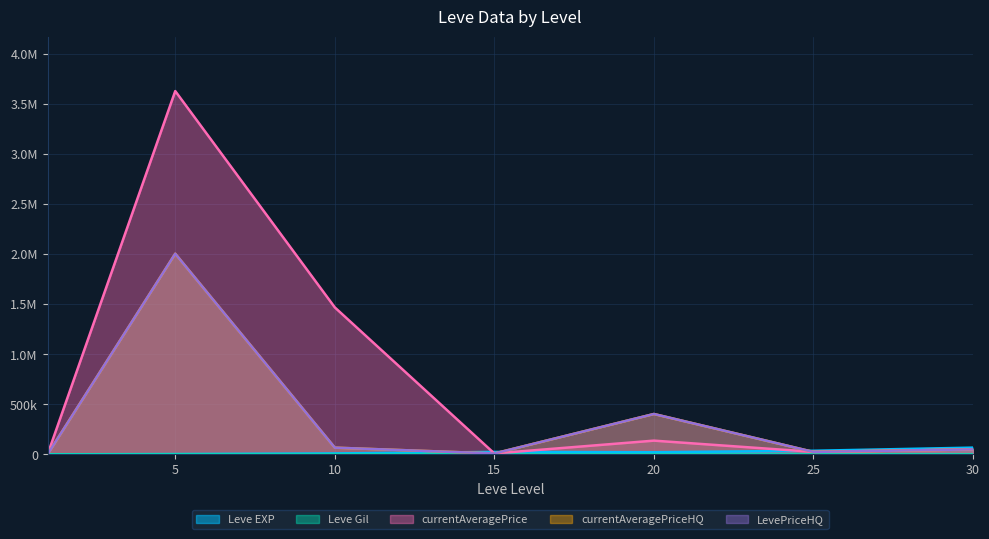

How many times do Leve EXP and currentAveragePriceHQ cross each other?

3